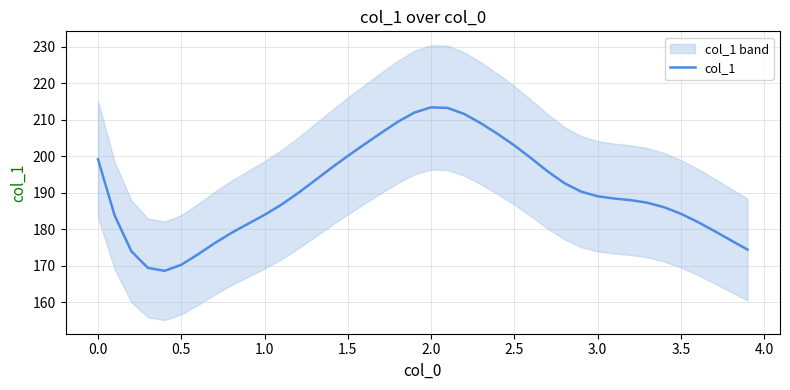

What is the lowest value of the col_1 series?

168.6